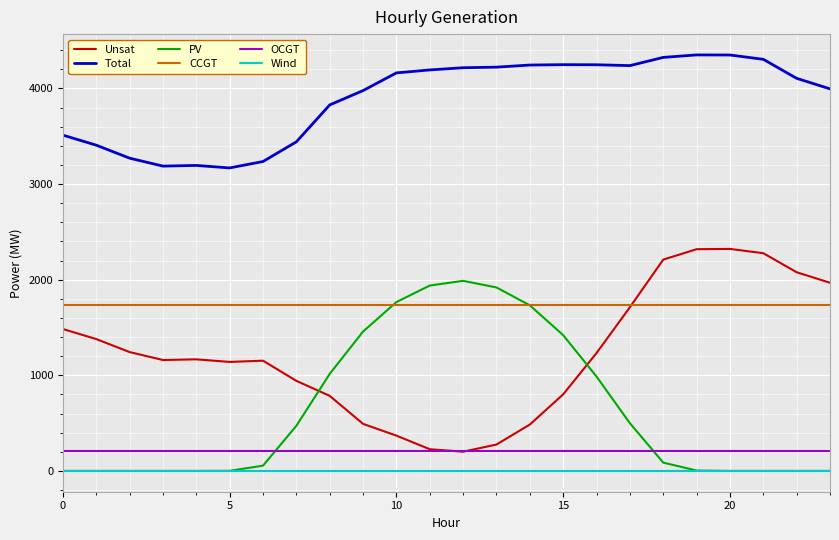

What are all the series names shown in the legend?

Unsat, Total, PV, CCGT, OCGT, Wind